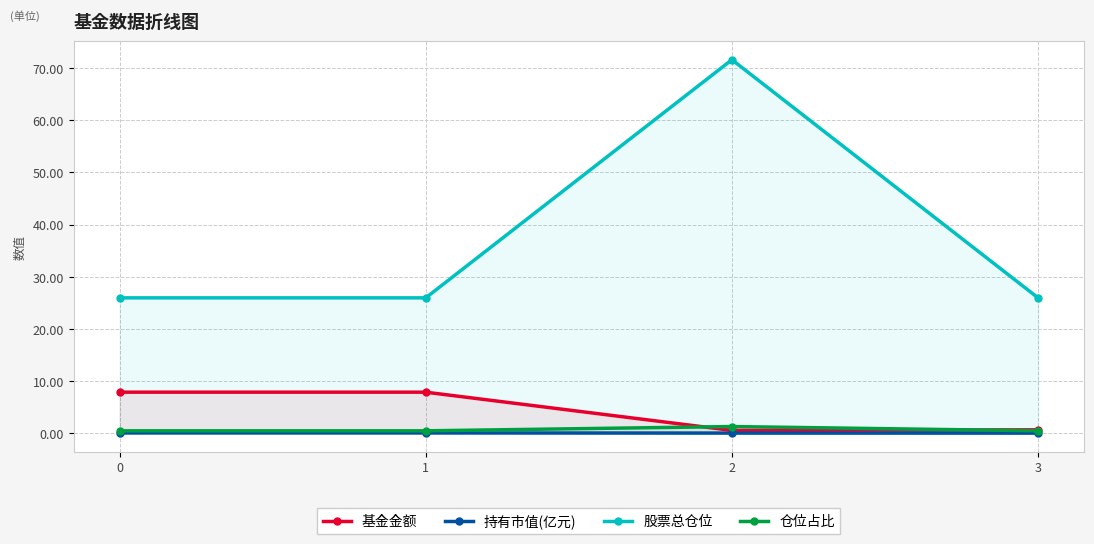

At which category does the chart reach its peak across all series?

2